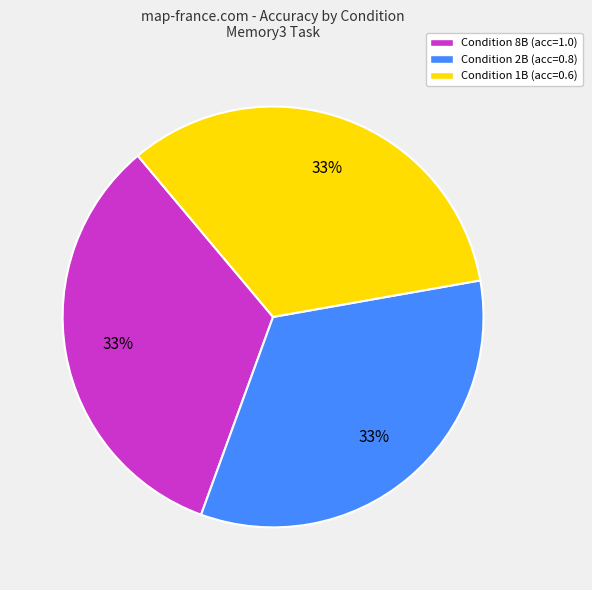

To the nearest percent, what percentage of the pie is Condition 2B (acc=0.8)?

33%